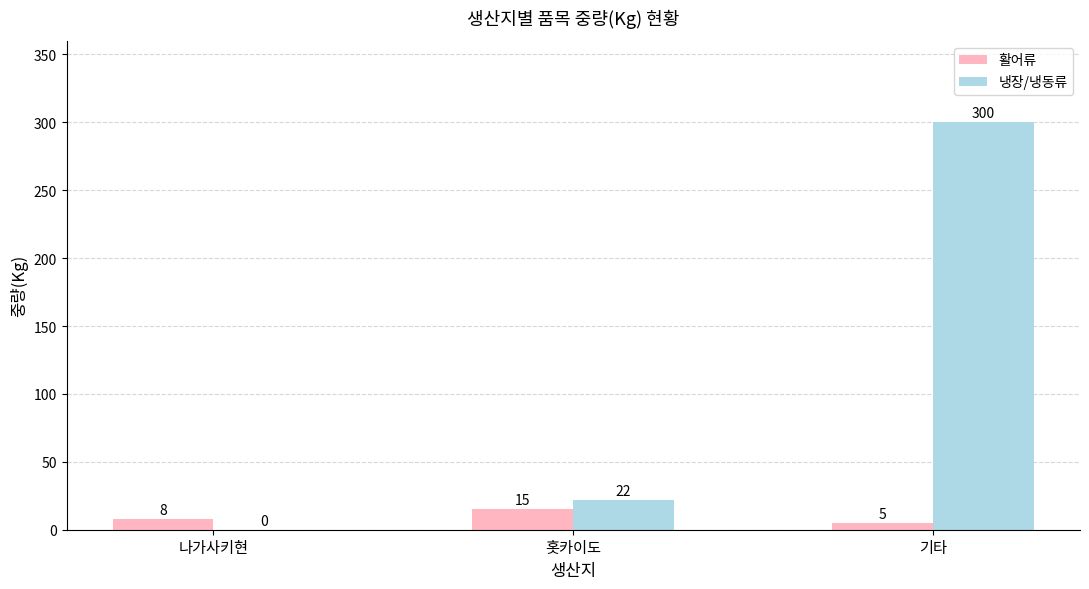

What are all the series names shown in the legend?

활어류, 냉장/냉동류